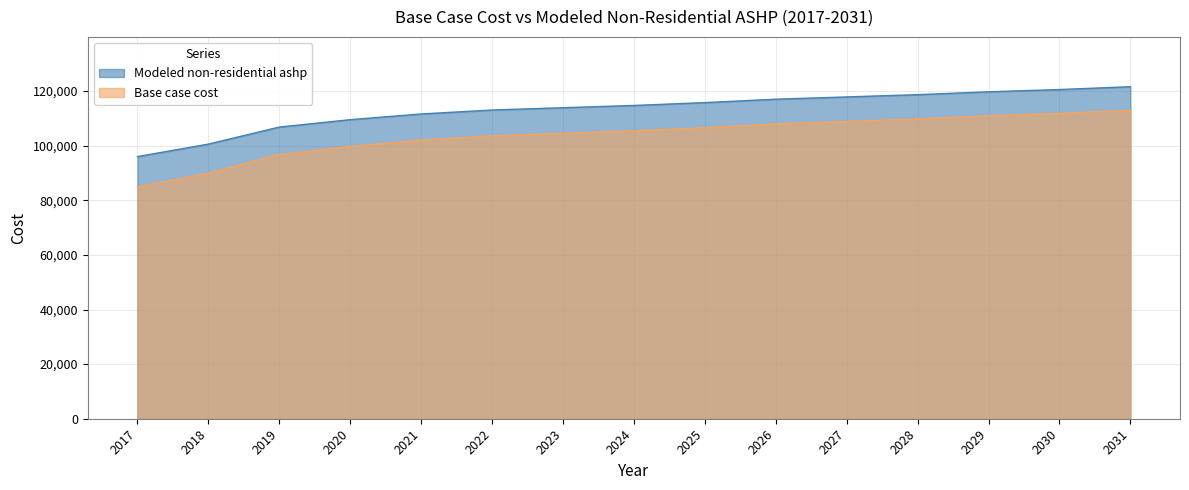

Which series changed the most between 2025 and 2030?

Base case cost